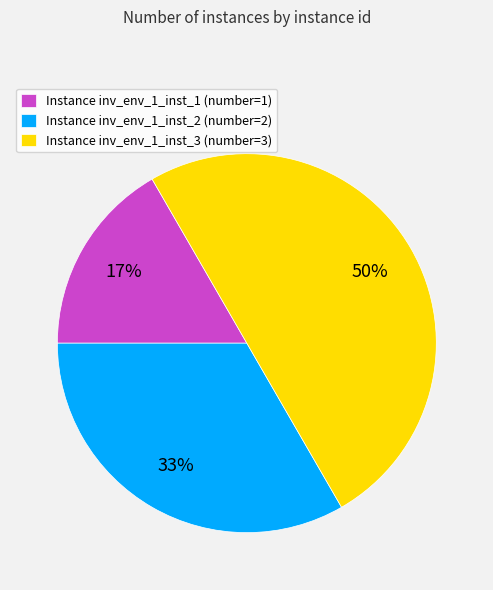

How many slices are in this pie chart?

3